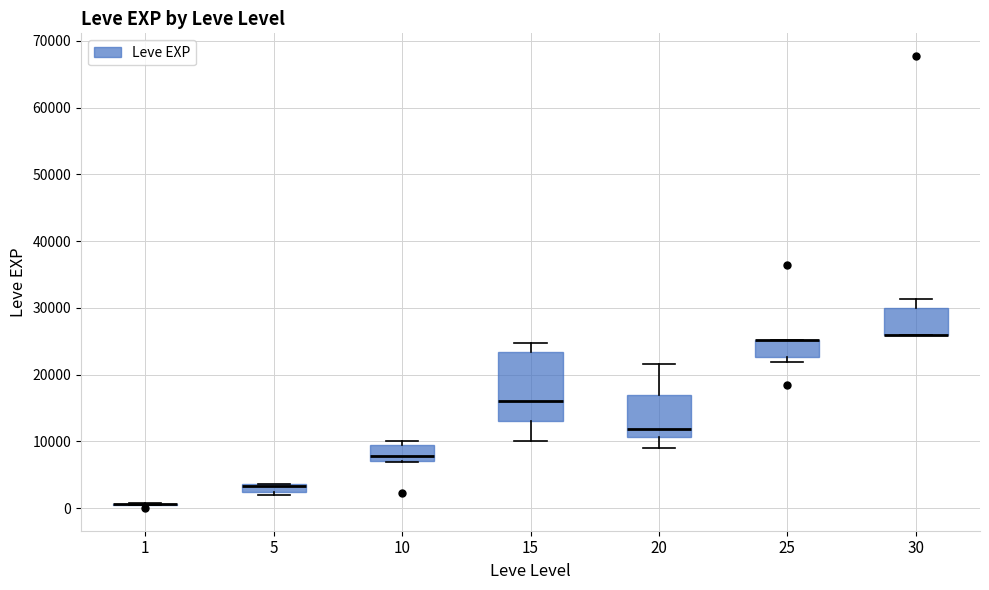

Where is the lower edge of the box at x = 30 on the y-axis? The values are not printed on the chart, so give them approximately, as read against the axis.

26000